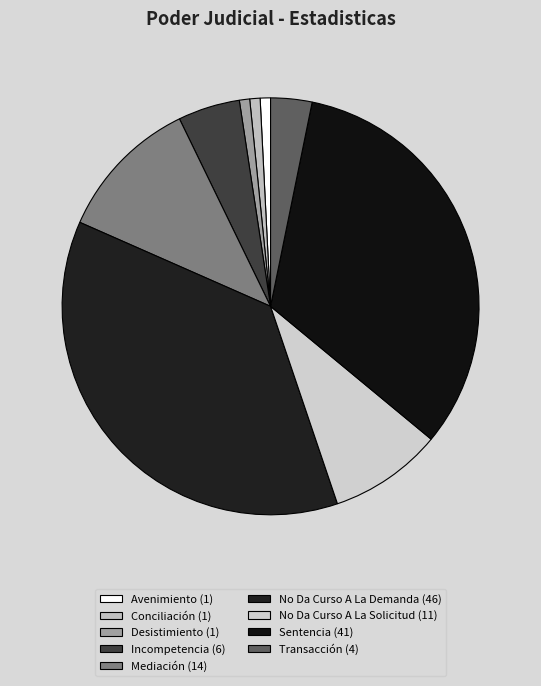

Do No Da Curso A La Demanda and Conciliación together represent more than half of the pie?

No